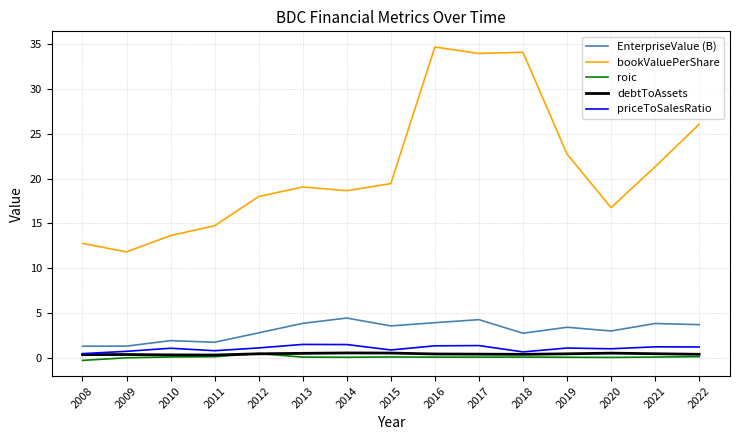

What is the lowest value of the bookValuePerShare series?

11.8